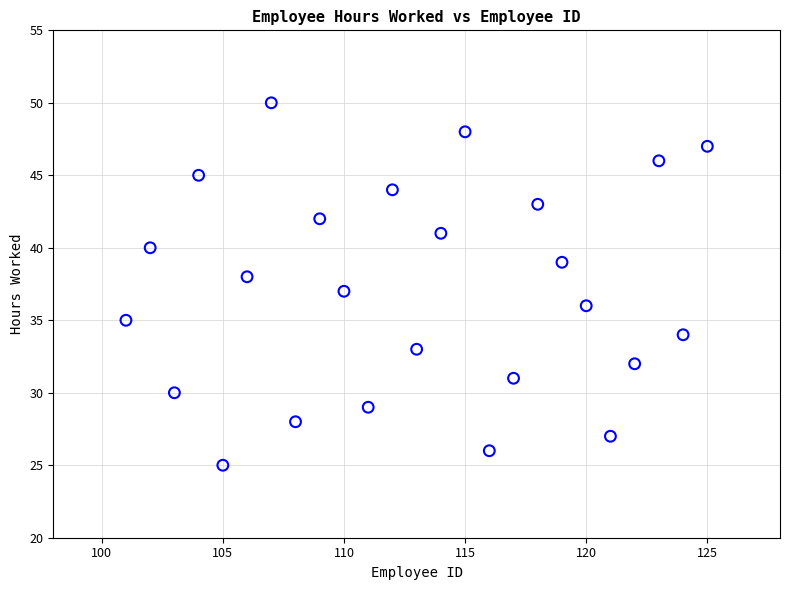

What is the range of X values (max minus min)?

24